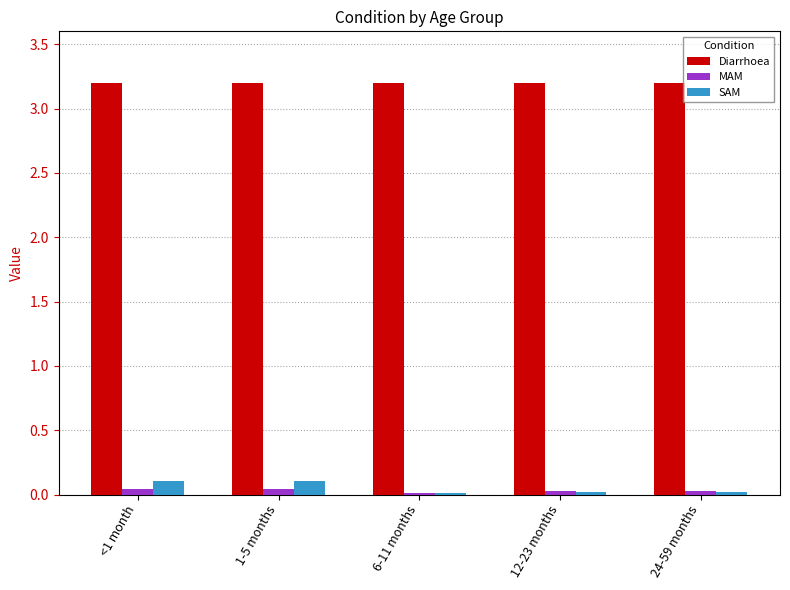

How many bars are there in total?

15